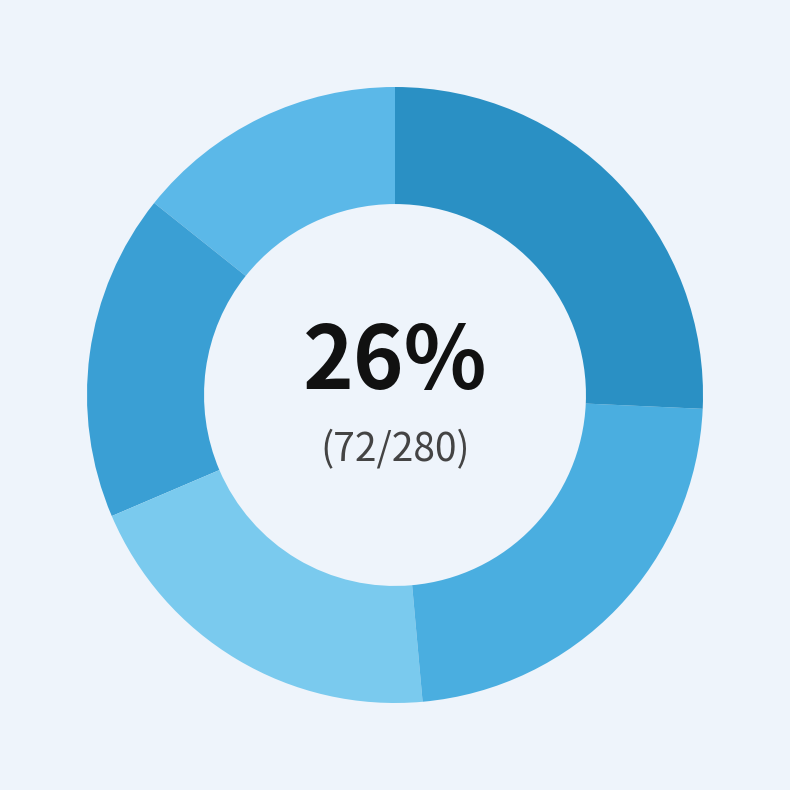

To the nearest percent, what is the difference between the 6 and 5 slice percentages?

3%